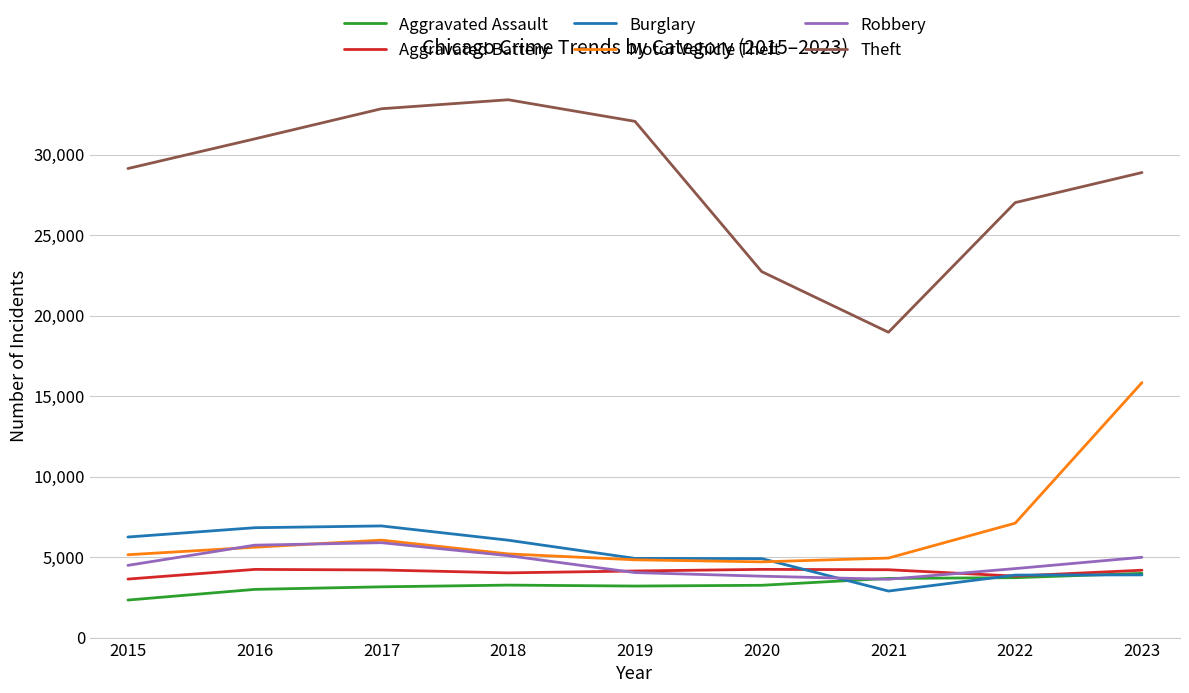

The value of Robbery at 2020 is 5414. True or false?

False